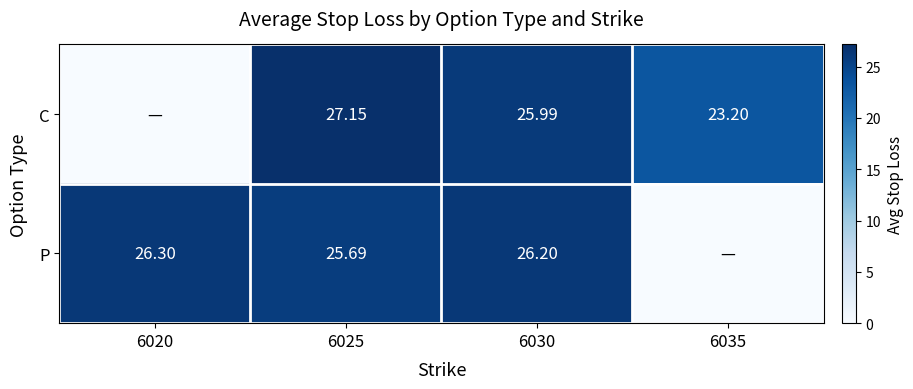

Is the value of P at 6020 greater than the value of C at 6035?

Yes